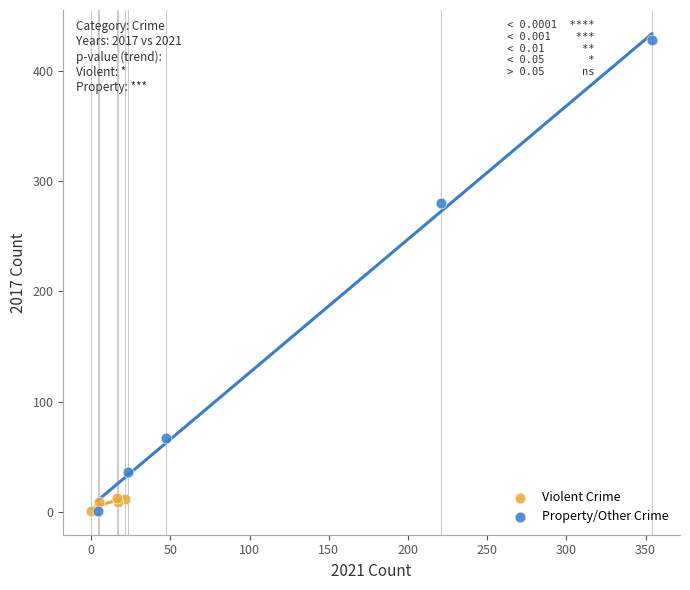

Which series has the largest Y range (max minus min)?

Property/Other Crime